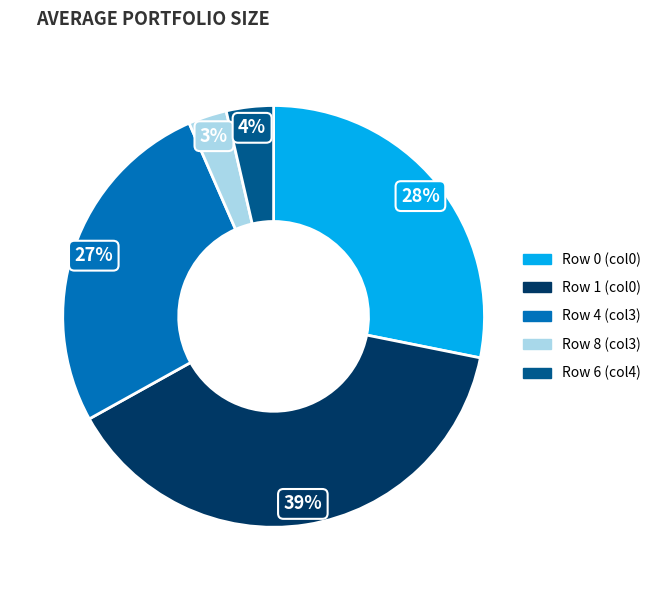

How many segments does this pie chart have?

5